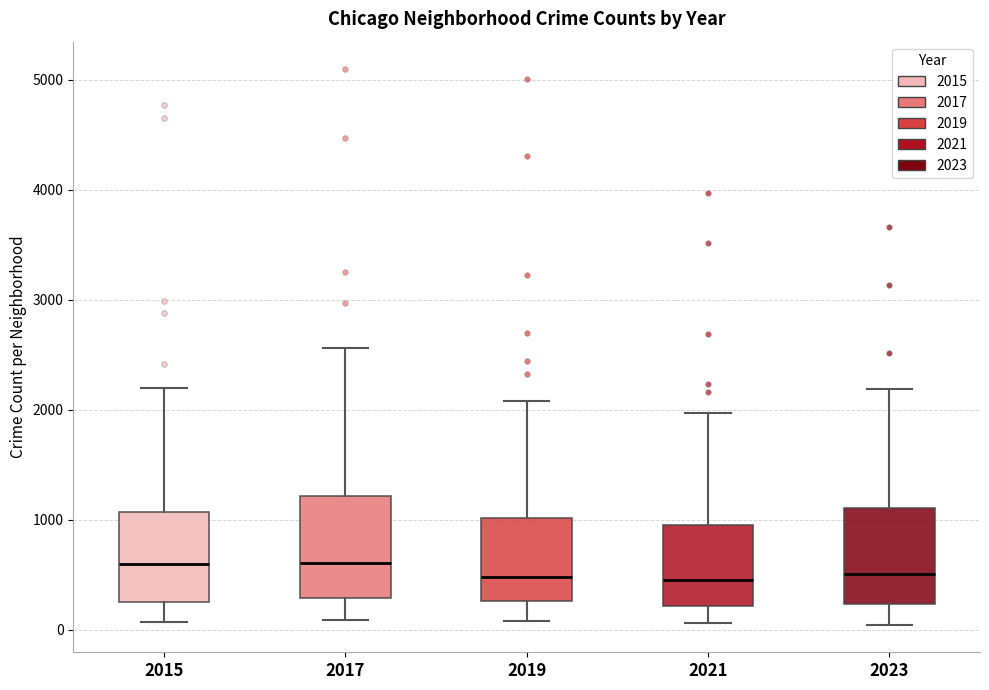

Reading left to right, read every box against the y-axis: the position of its median line, the range the box covers, and the ends of its whiskers. The values are not printed on the chart, so give them approximately, as read against the axis.

2015: median 600, box 300 to 1100, whiskers 100 to 2200
2017: median 600, box 300 to 1200, whiskers 100 to 2600
2019: median 500, box 300 to 1000, whiskers 100 to 2100
2021: median 500, box 200 to 900, whiskers 100 to 2000
2023: median 500, box 200 to 1100, whiskers 0 to 2200